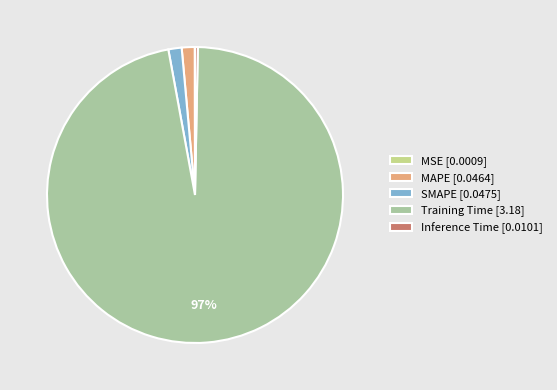

What is the largest slice in the pie chart?

Training Time